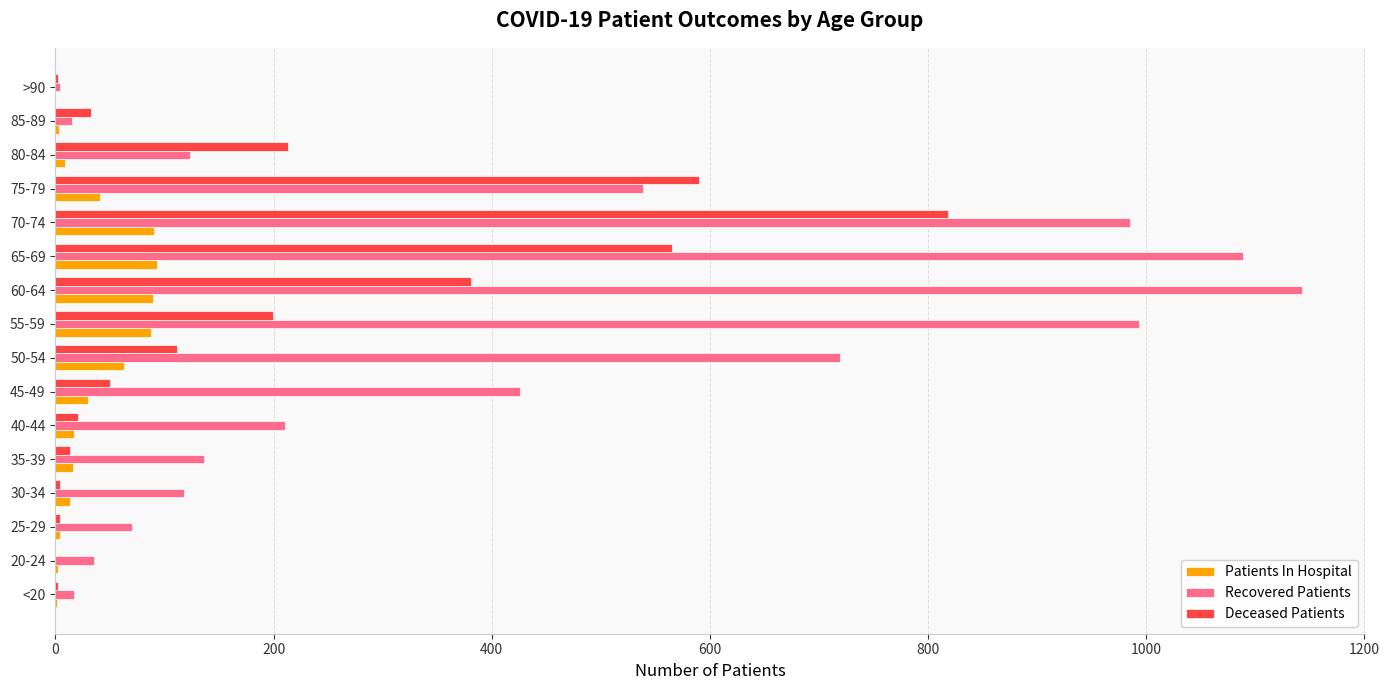

Which series has the largest total across all categories?

Recovered Patients